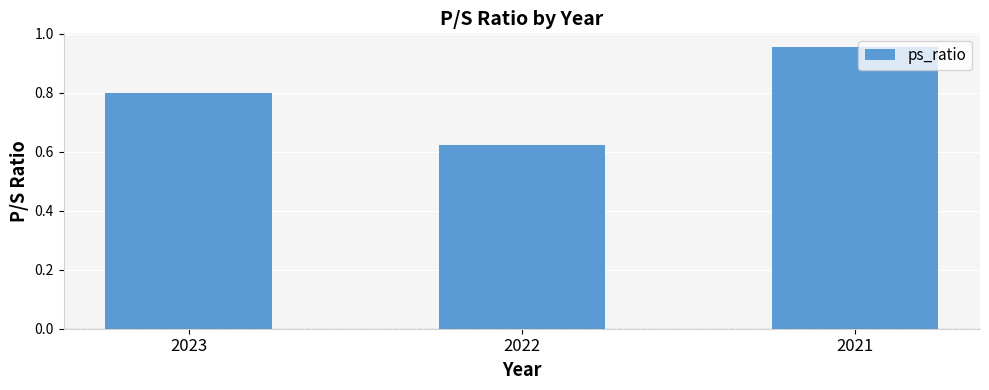

List the labels in order of value, smallest first.

2022, 2023, 2021